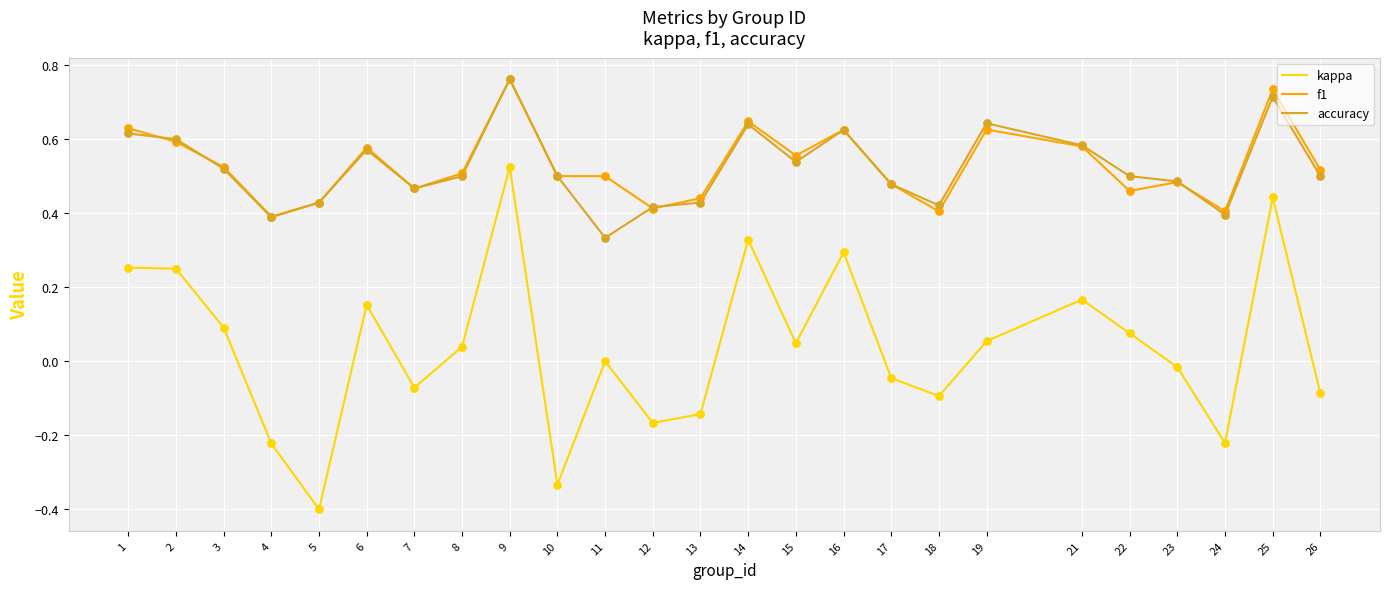

Is the value of kappa at 1 greater than the value of accuracy at 19?

No